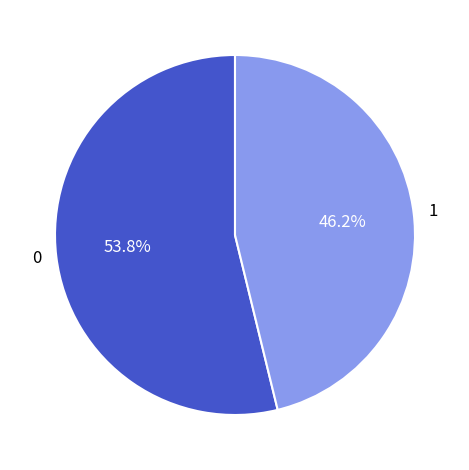

How many segments does this pie chart have?

2